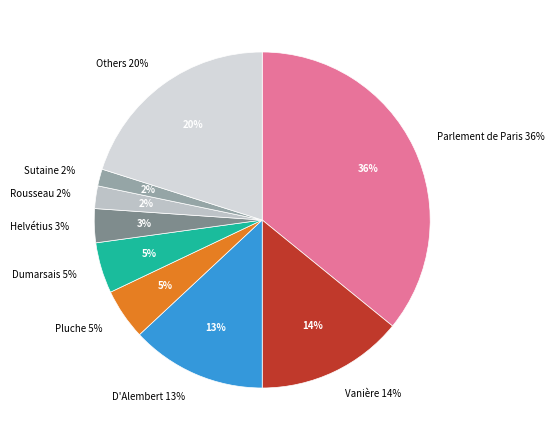

Which slice is the largest?

Parlement de Paris